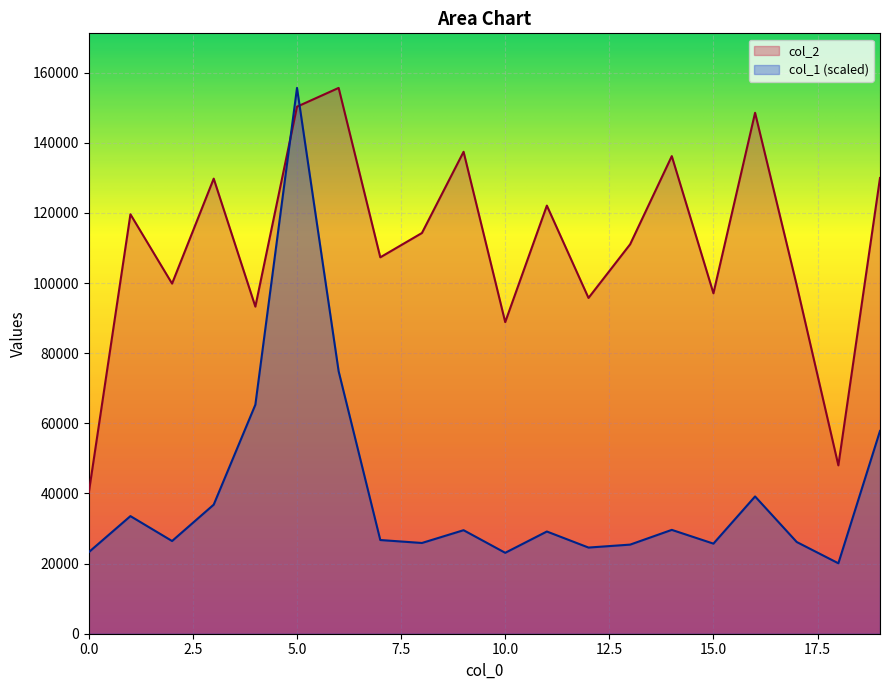

Between 5 and 19, which is larger?

5